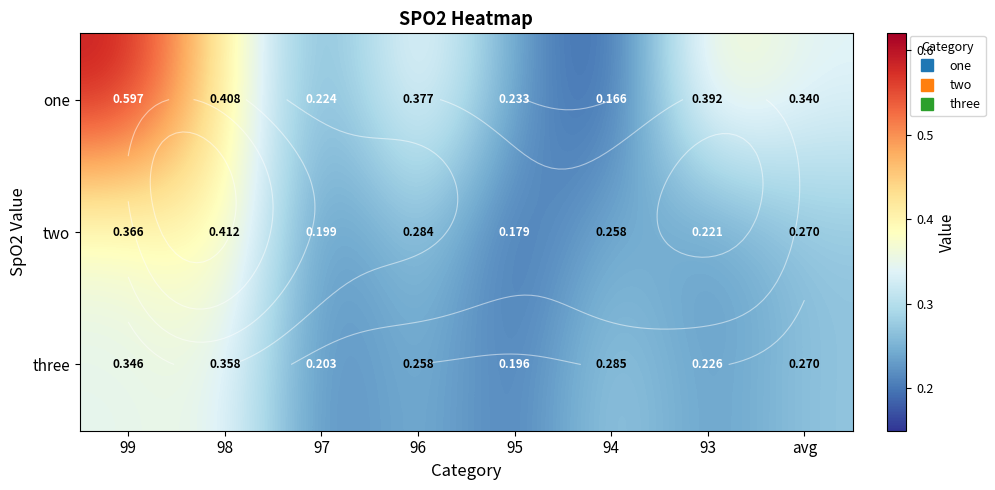

Which series has the largest range (max minus min)?

one